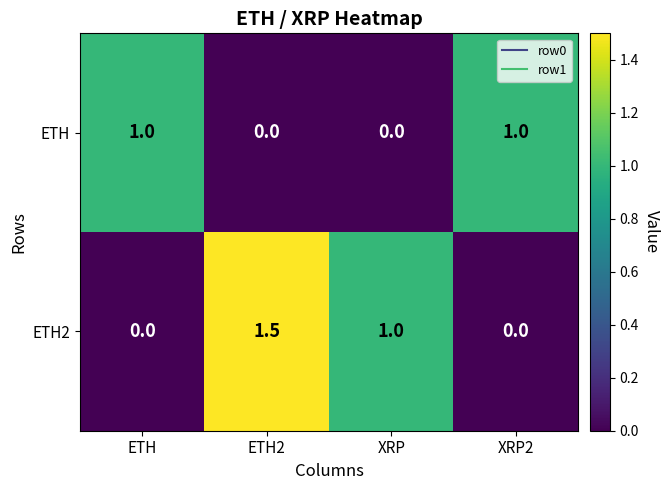

How many distinct data groups are displayed?

2